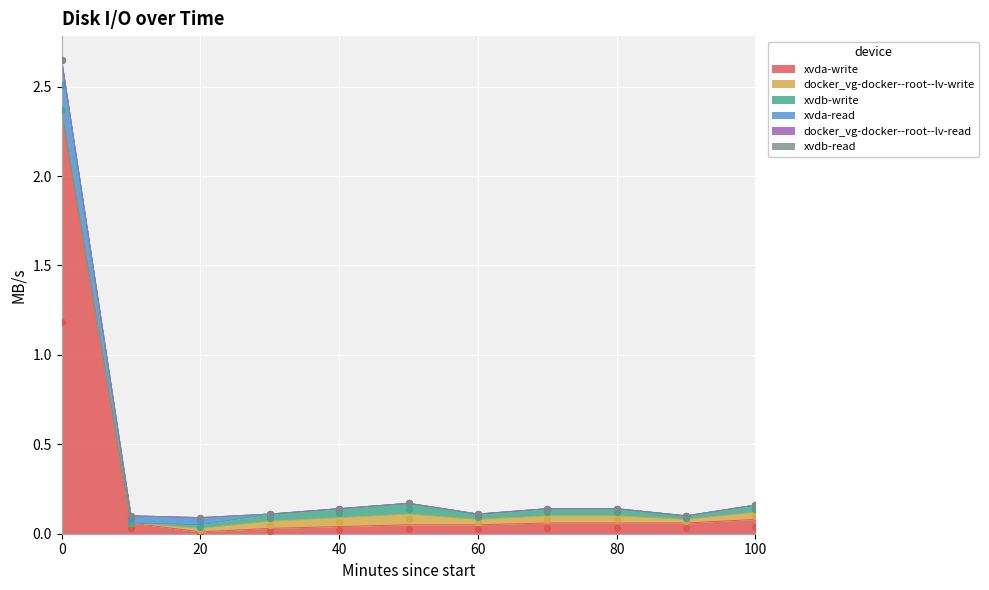

What are all the series names shown in the legend?

xvda-write, docker_vg-docker--root--lv-write, xvdb-write, xvda-read, docker_vg-docker--root--lv-read, xvdb-read